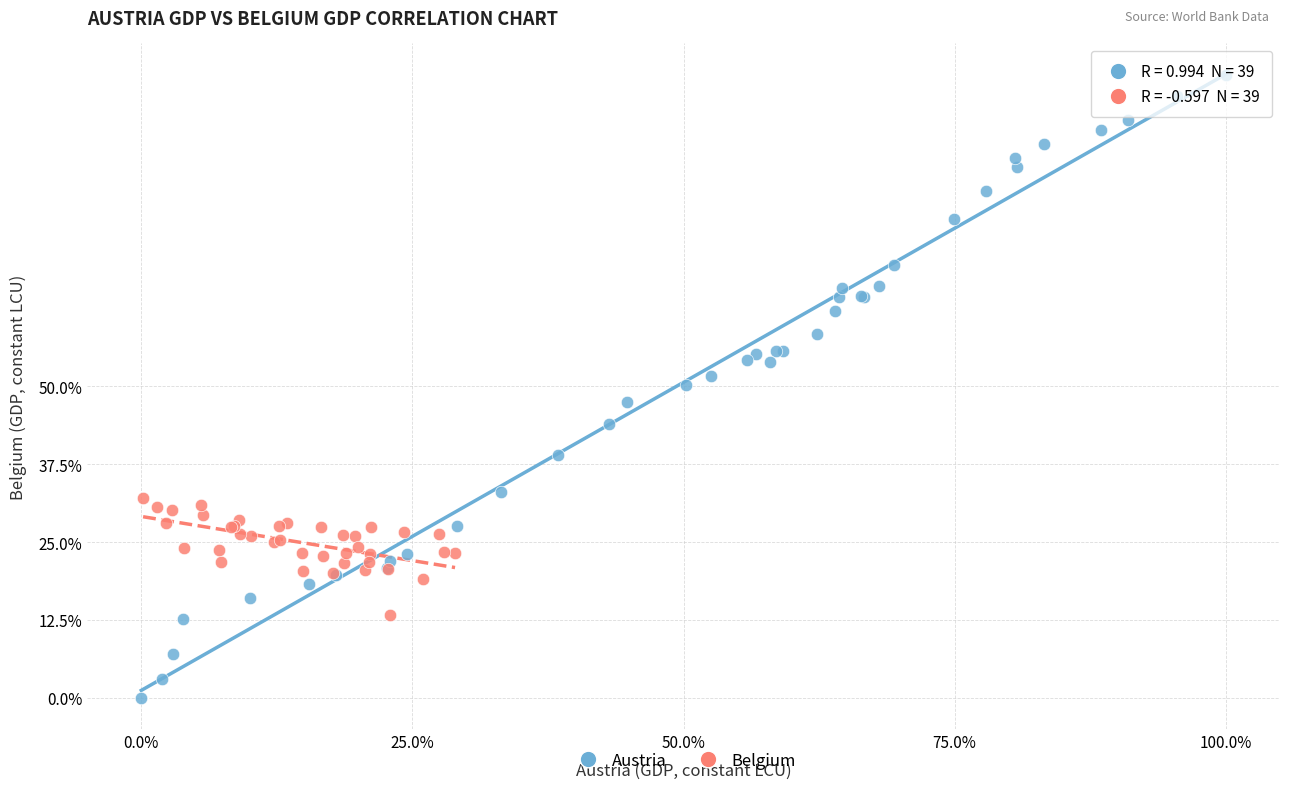

Which series has the largest Y range (max minus min)?

Austria